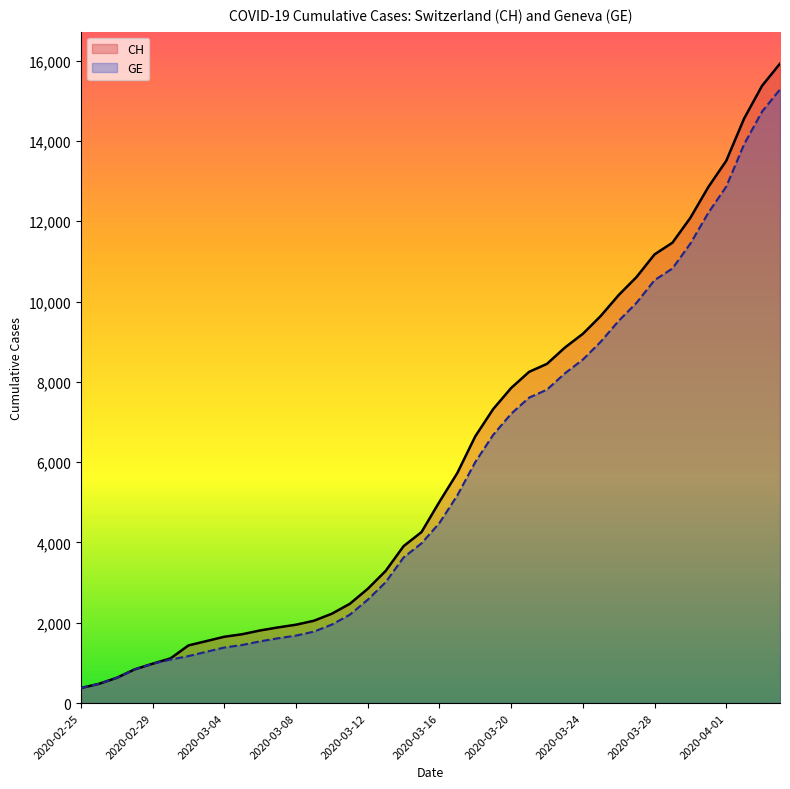

True or false: CH and GE intersect in this chart.

False